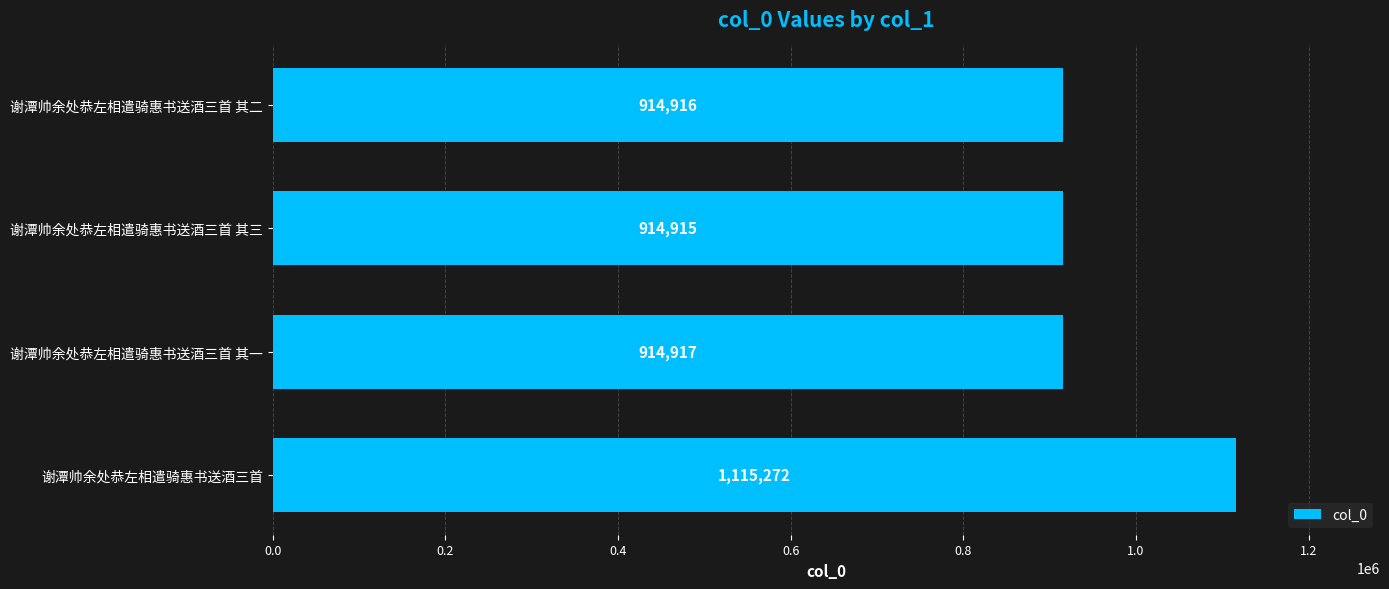

Does the chart contain stacked bars?

No